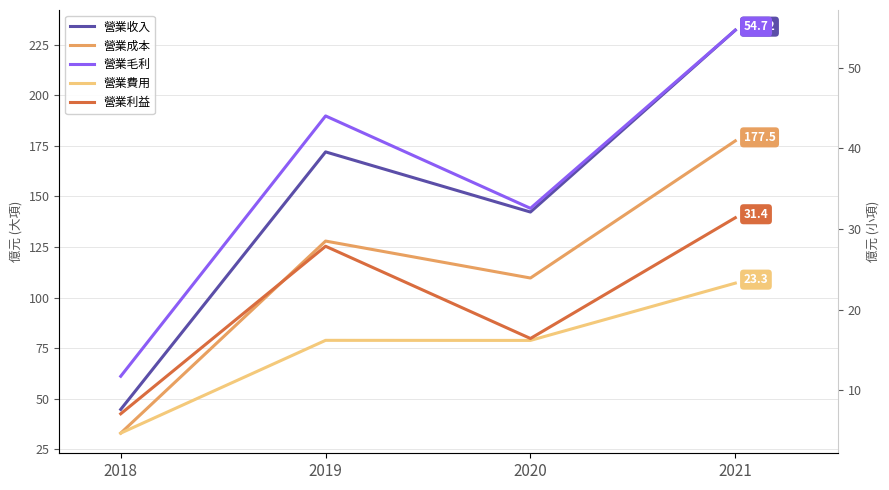

Is it true that 營業毛利 equals 54.7 at 2021?

True